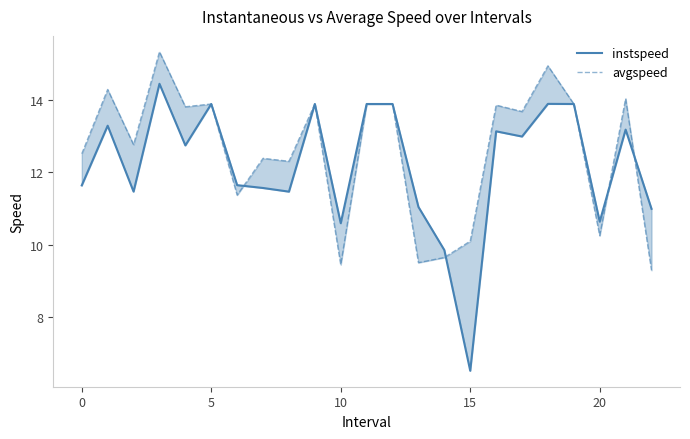

How many times do instspeed and avgspeed cross each other?

4